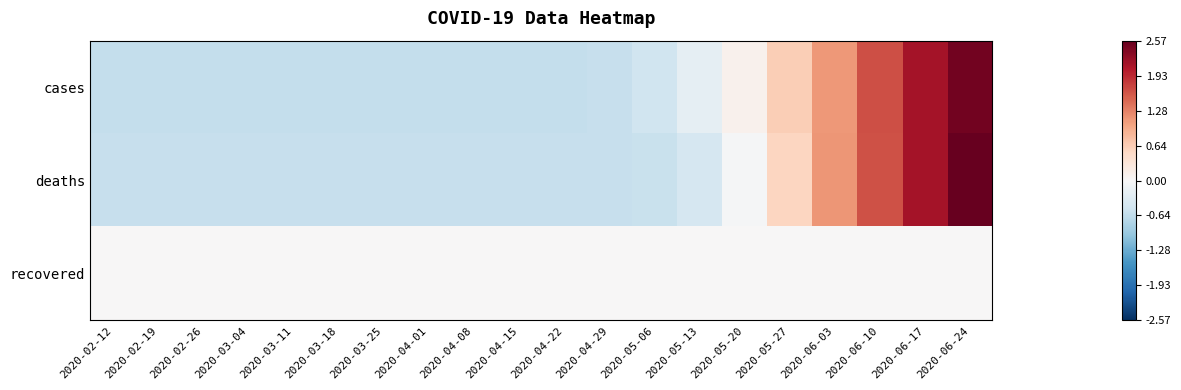

At which category is the sum across all series the highest?

2020-06-24